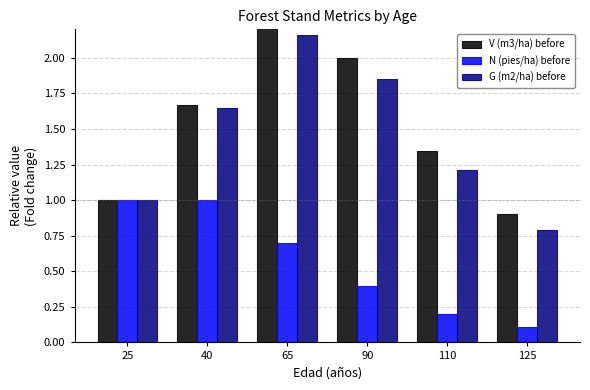

What are all the series names shown in the legend?

V (m3/ha) before, N (pies/ha) before, G (m2/ha) before